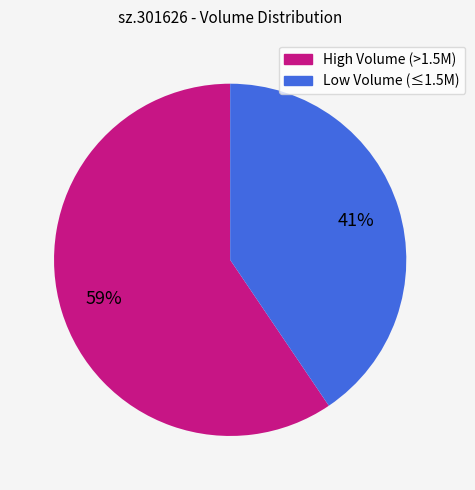

To the nearest percent, what is the average slice percentage?

50%